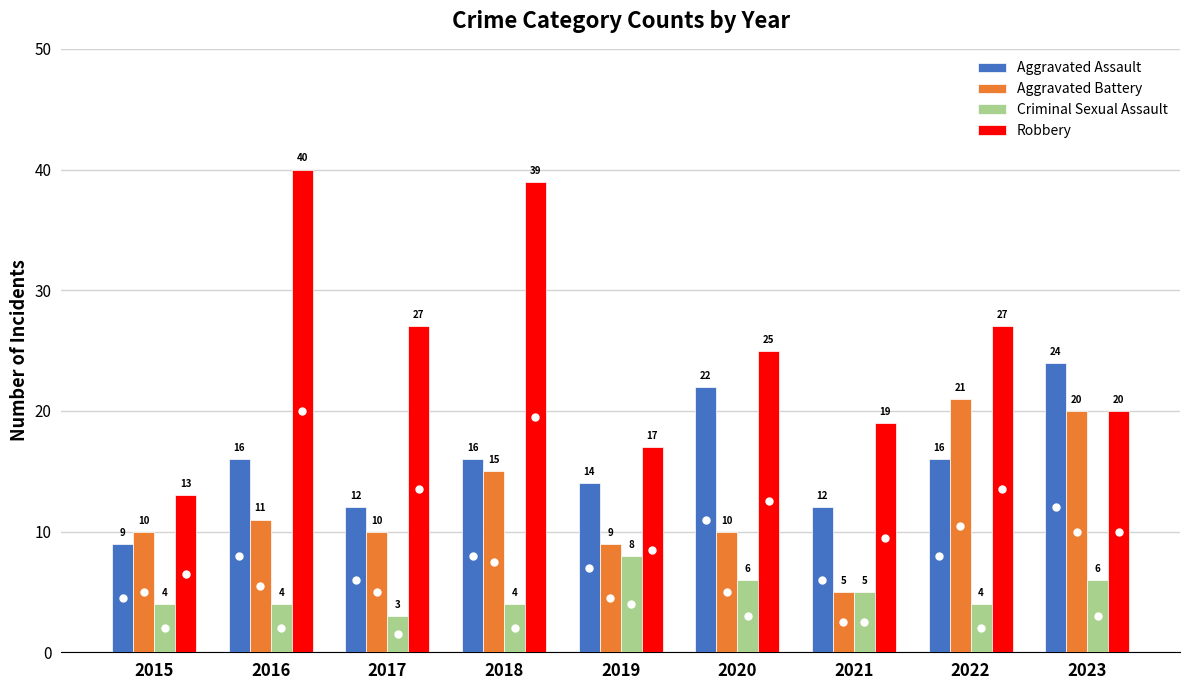

What is the average value of the Criminal Sexual Assault series?

5